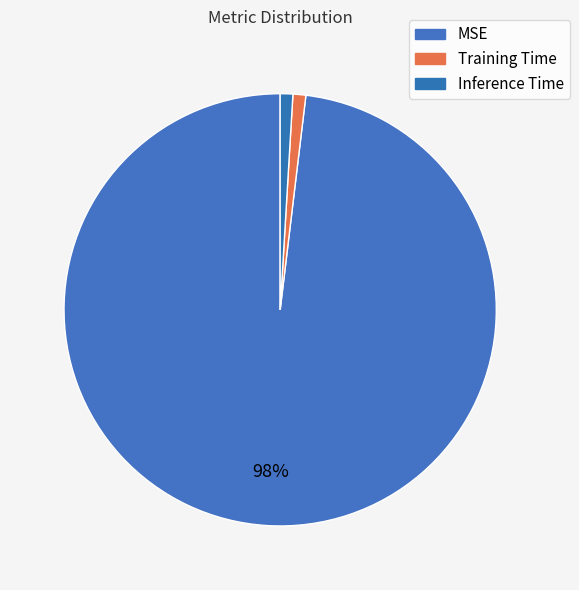

To the nearest percent, what is the difference between the largest and smallest slice percentages?

97%